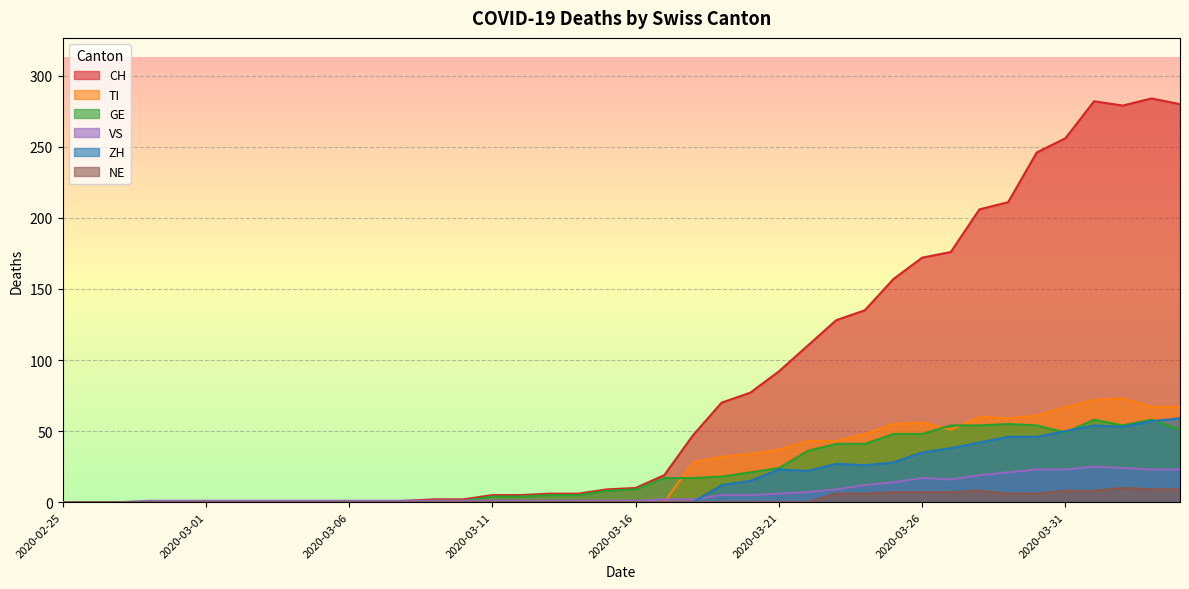

List the labels in order of VS value, smallest first.

2020-02-25, 2020-02-26, 2020-02-27, 2020-02-28, 2020-02-29, 2020-03-01, 2020-03-02, 2020-03-03, 2020-03-04, 2020-03-05, 2020-03-06, 2020-03-07, 2020-03-08, 2020-03-09, 2020-03-10, 2020-03-11, 2020-03-12, 2020-03-13, 2020-03-14, 2020-03-15, 2020-03-16, 2020-03-17, 2020-03-18, 2020-03-19, 2020-03-20, 2020-03-21, 2020-03-22, 2020-03-23, 2020-03-24, 2020-03-25, 2020-03-27, 2020-03-26, 2020-03-28, 2020-03-29, 2020-03-30, 2020-03-31, 2020-04-03, 2020-04-04, 2020-04-02, 2020-04-01